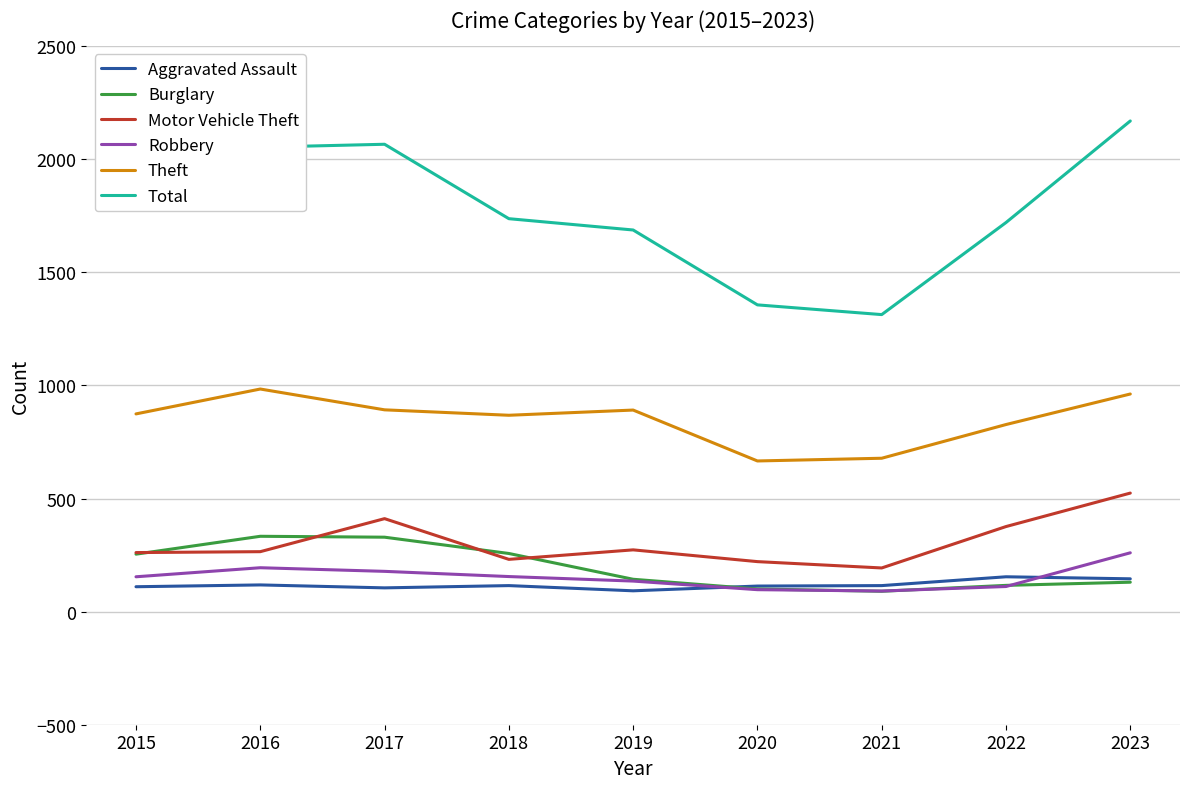

True or false: Theft and Aggravated Assault cross at least once.

False